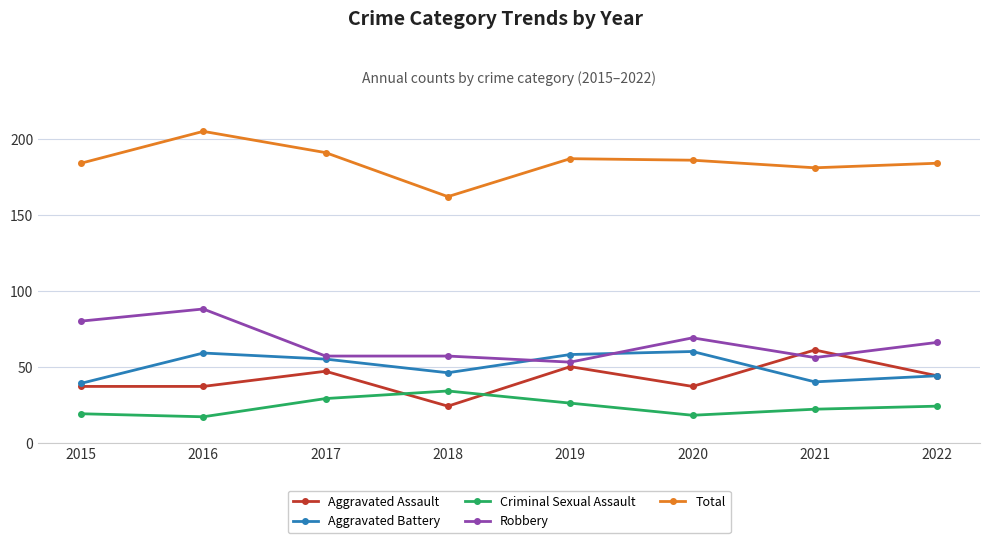

What are all the series names shown in the legend?

Aggravated Assault, Aggravated Battery, Criminal Sexual Assault, Robbery, Total